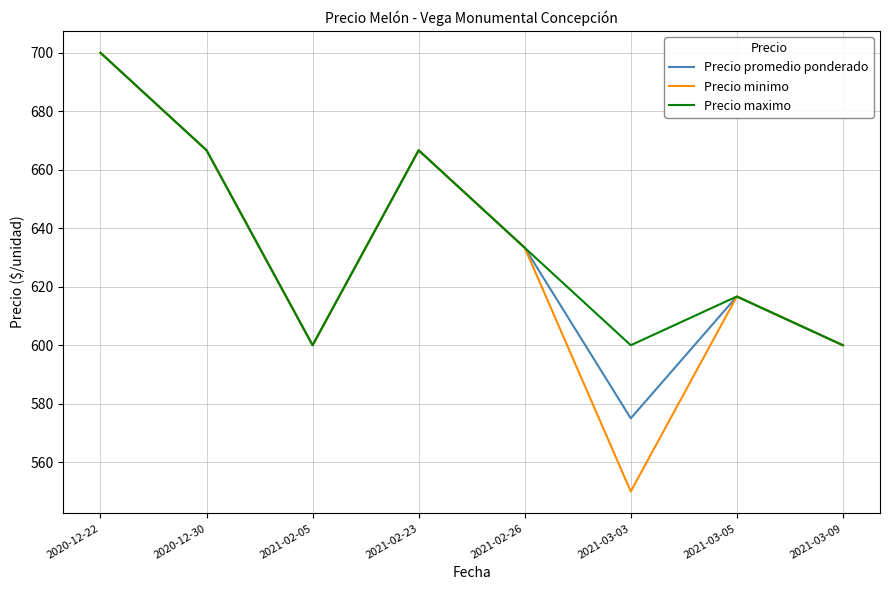

What is the maximum value for Precio promedio ponderado?

700.0